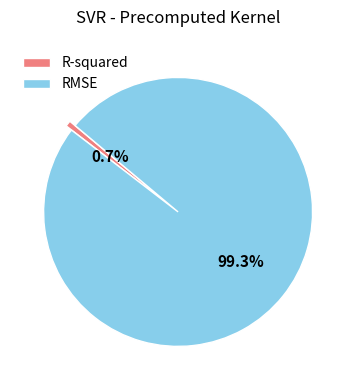

To the nearest percent, what is the average slice percentage?

50%